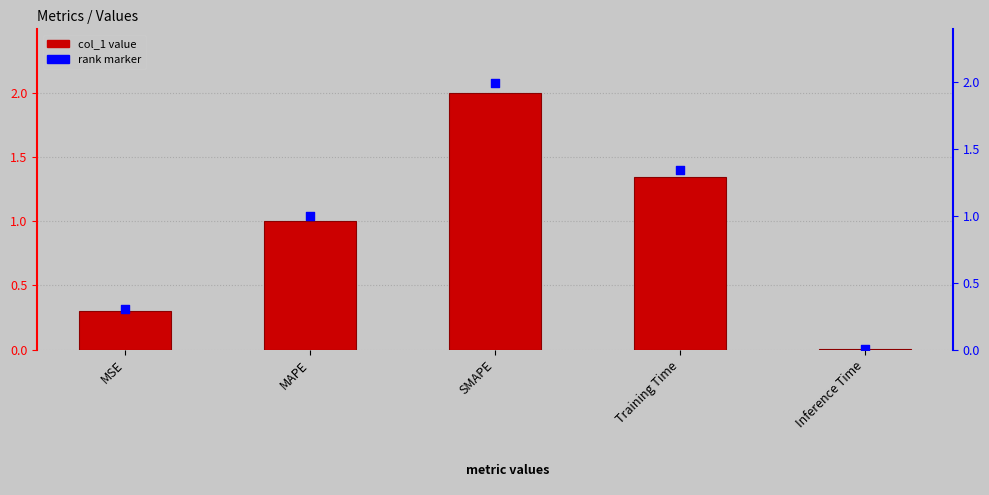

Which series reaches the maximum Y coordinate?

col_1